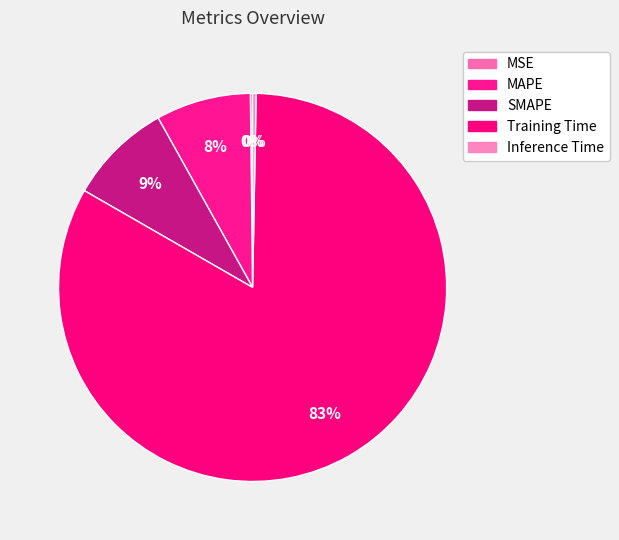

Does Training Time represent more than half of the total?

Yes